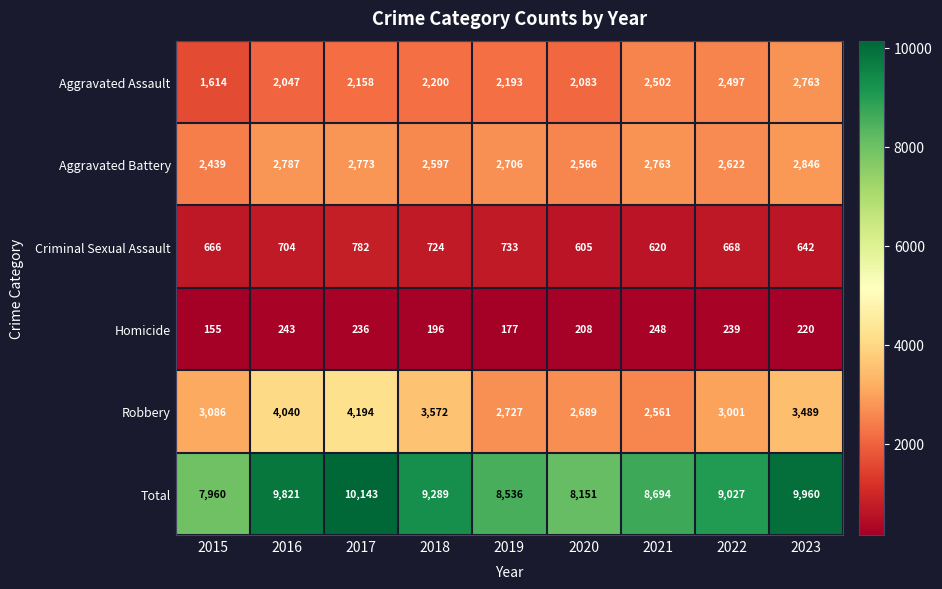

What is the difference between the Aggravated Battery values at 2017 and 2016?

14